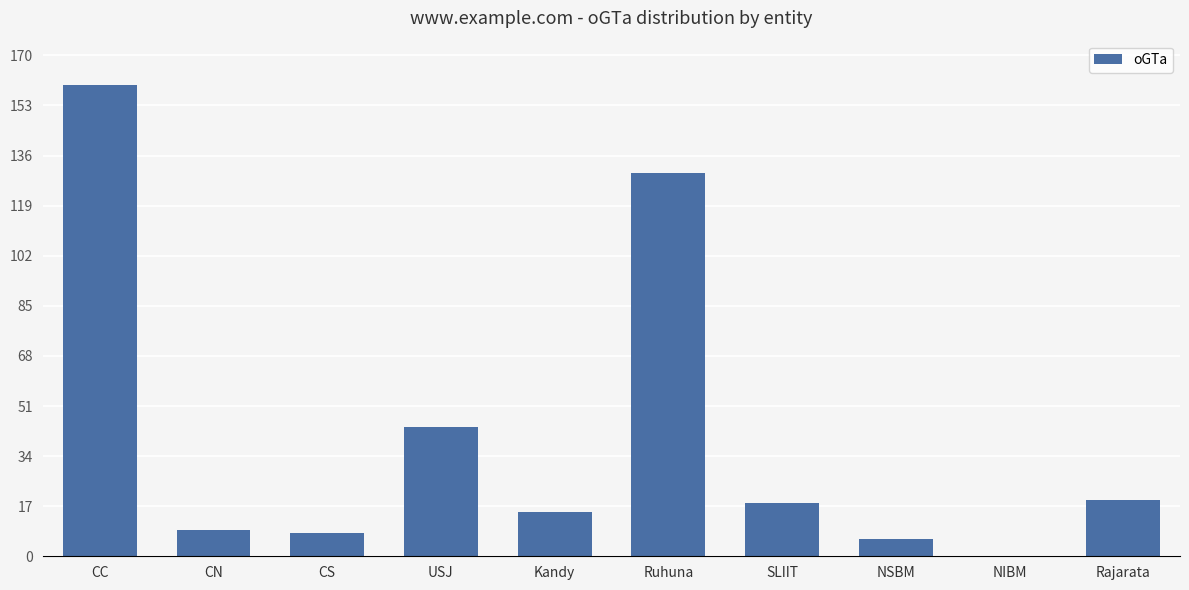

How many positive values are there?

9